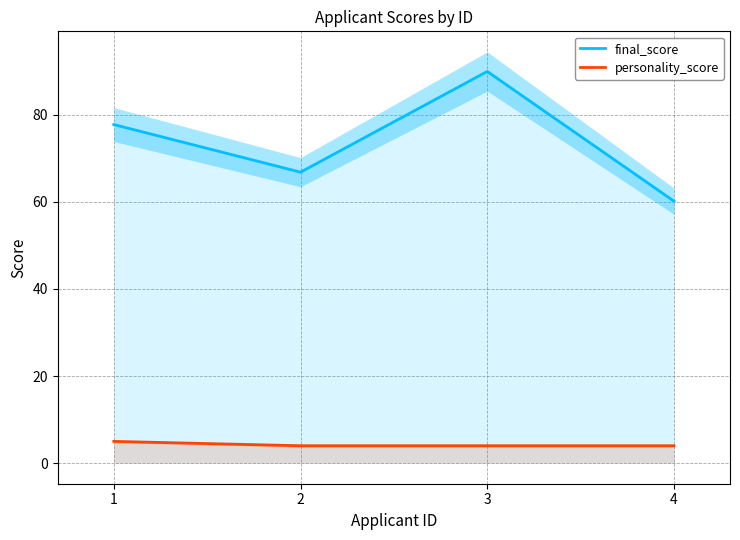

Reading left to right, list all the values displayed in this chart.

final_score: 1=77.8	2=66.8	3=89.9	4=60.2
personality_score: 1=5.0	2=4.0	3=4.0	4=4.0